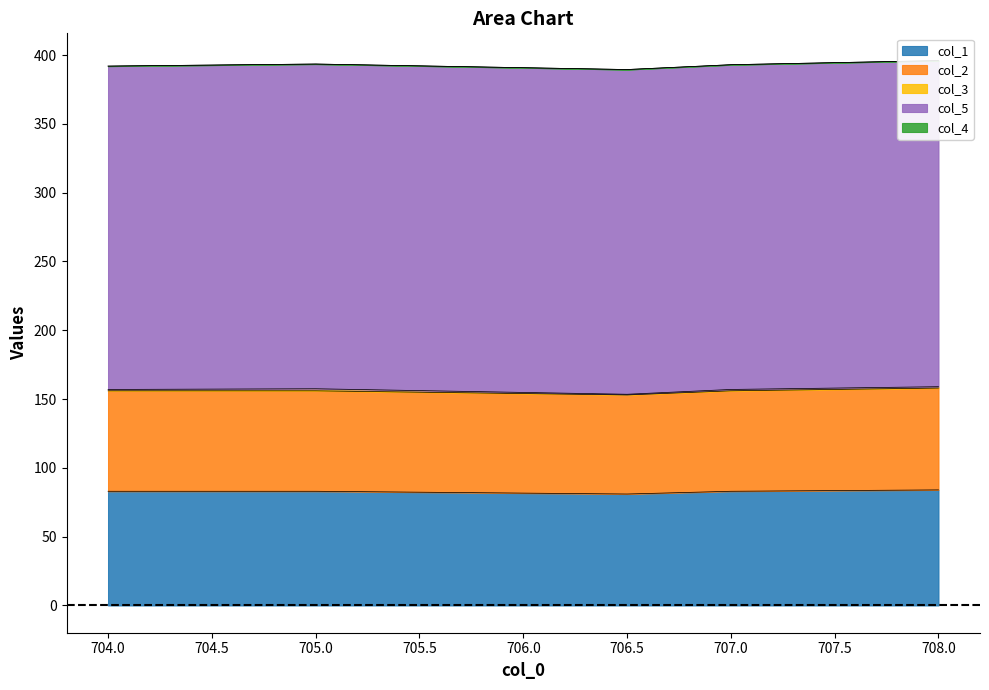

True or false: col_2 and col_4 cross at least once.

False